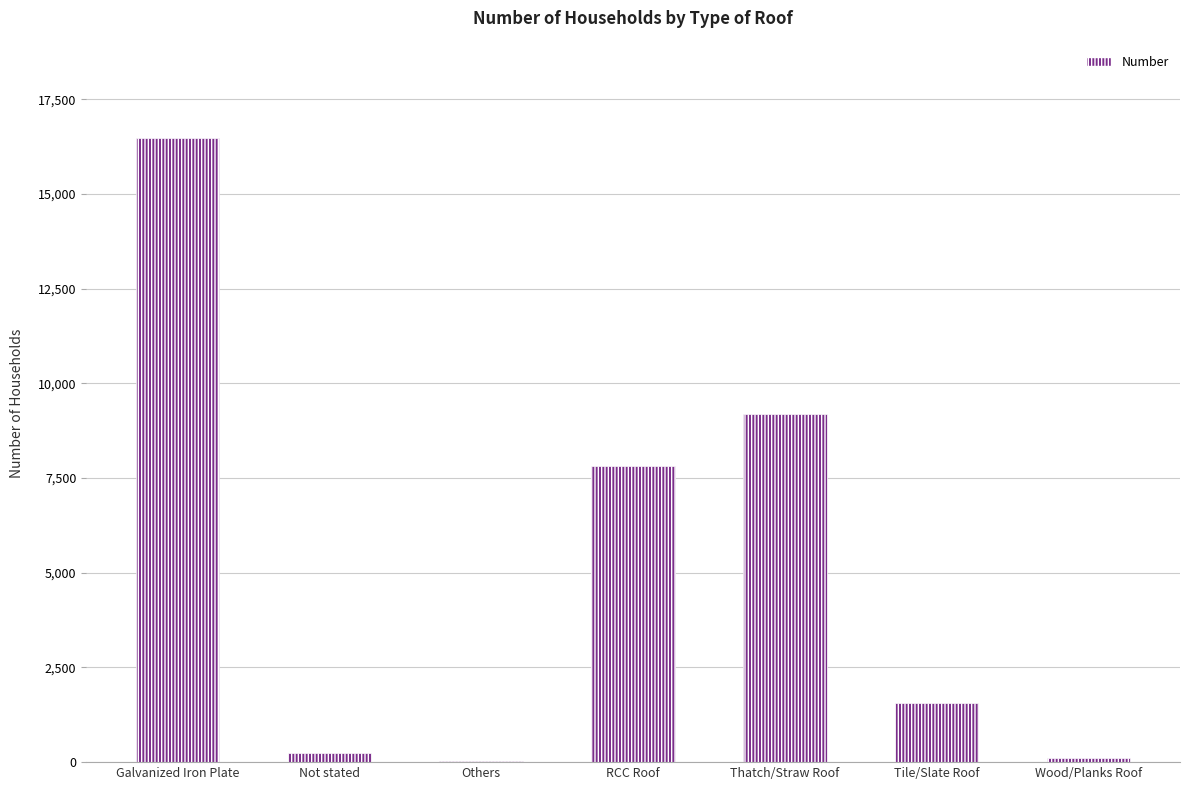

True or false: the data shows 27 at Others.

True